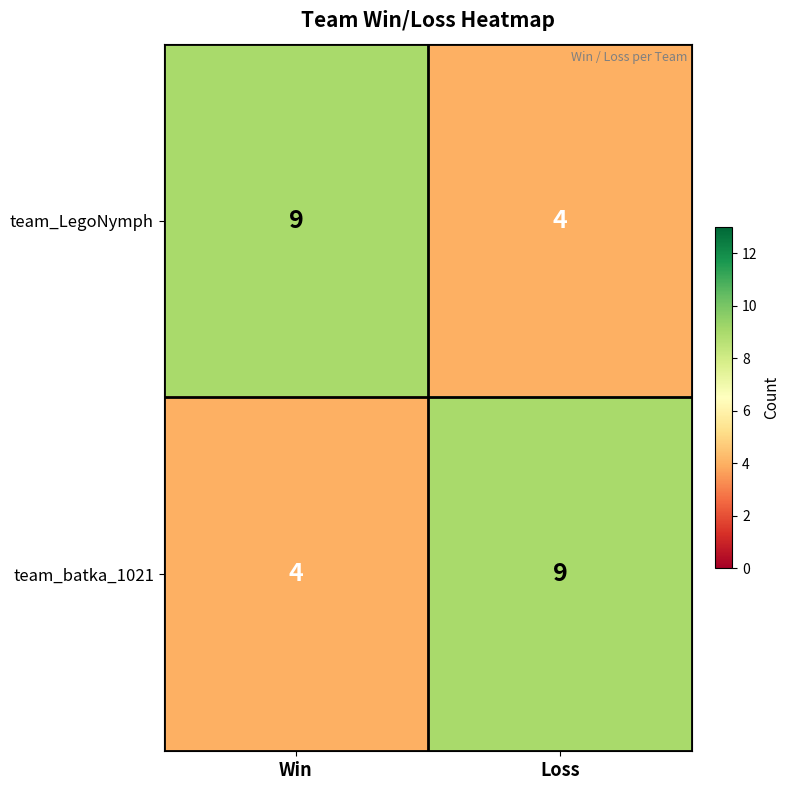

The value of team_batka_1021 at Loss is 6. True or false?

False